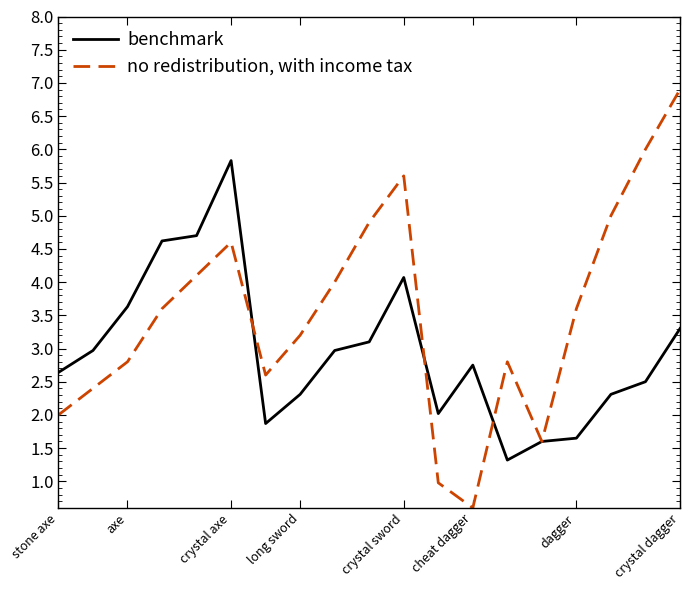

Does the chart display data point markers on the line(s)?

No